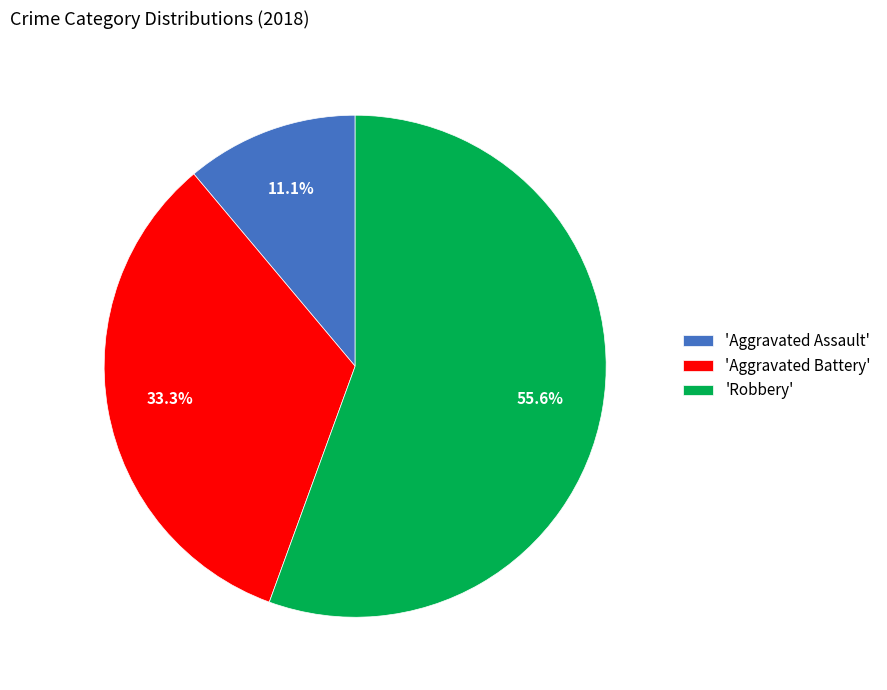

What is the ratio of the value at 'Aggravated Assault' to the value at 'Aggravated Battery'?

0.3